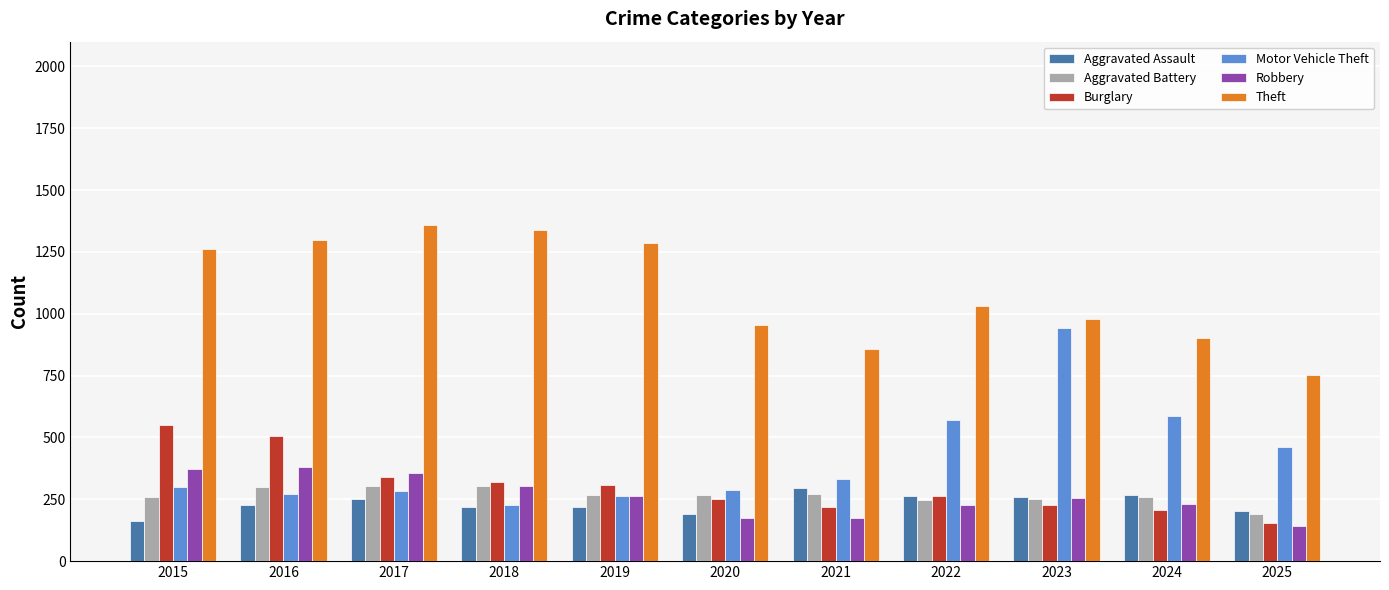

What is the approximate value of Aggravated Battery at 2023, to the nearest 5?

250